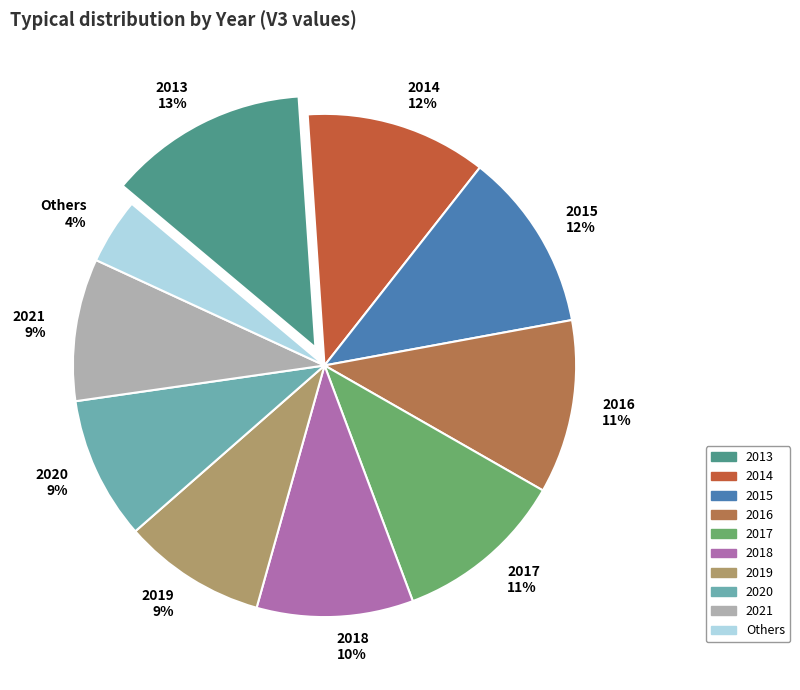

How many slices are in this pie chart?

10